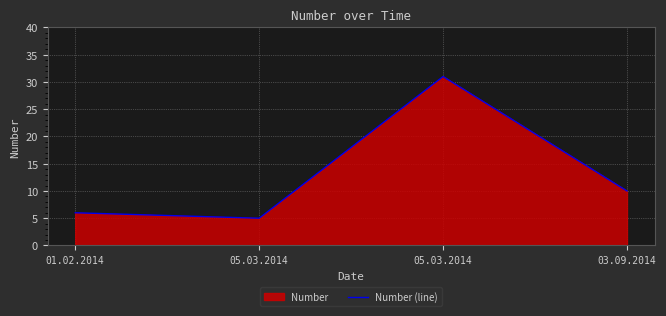

Reading left to right, transcribe all the data shown in this chart.

01.02.2014=6	05.03.2014=5	05.03.2014=31	03.09.2014=10